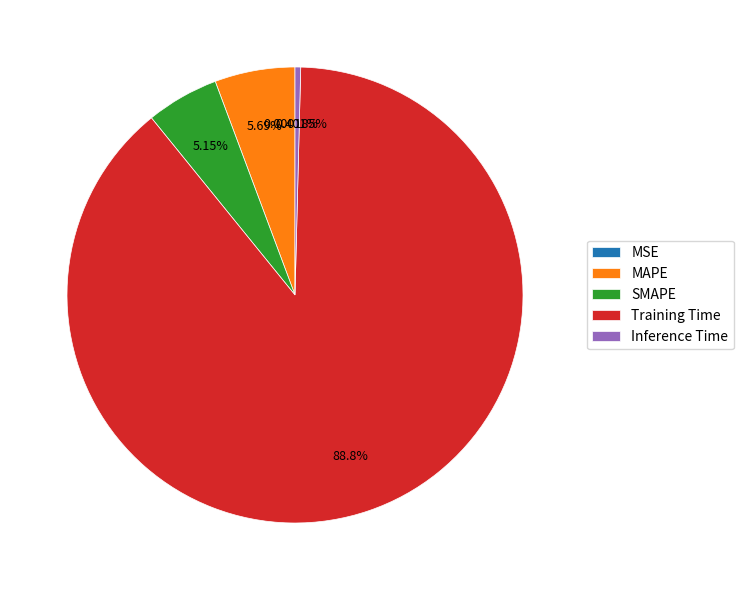

Which category has the biggest portion of the pie?

Training Time